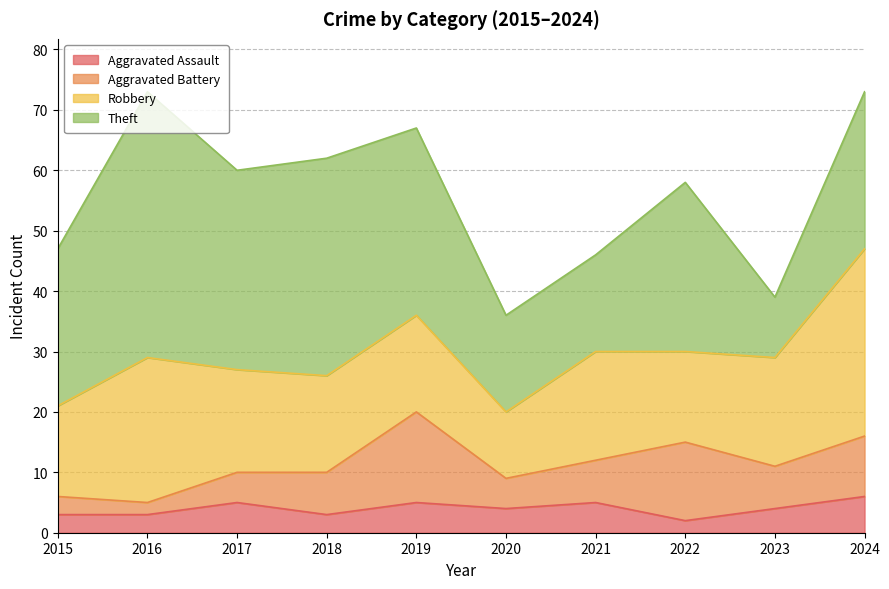

True or false: Robbery and Aggravated Assault cross at least once.

False